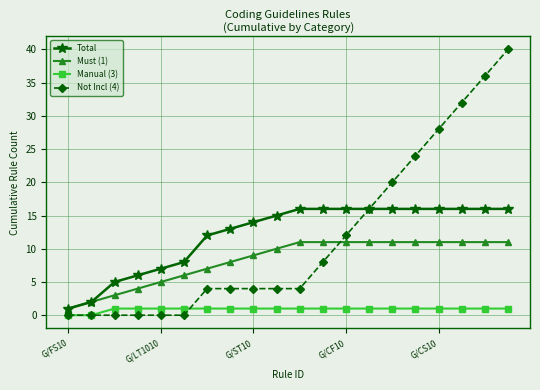

True or false: Manual (3) and Must (1) intersect in this chart.

False